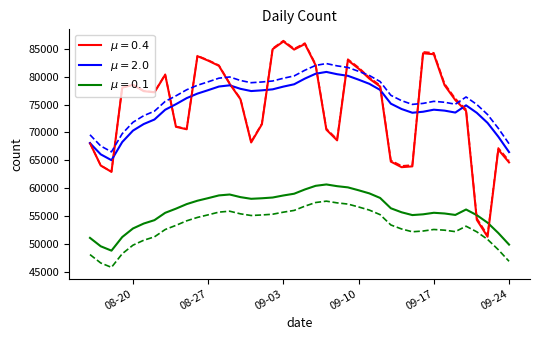

Rank the categories by value from highest to lowest.

2019-09-03, 2019-09-05, 2019-09-02, 2019-09-04, 2019-09-16, 2019-09-17, 2019-08-26, 2019-09-09, 2019-08-27, 2019-09-06, 2019-08-28, 2019-09-10, 2019-08-23, 2019-09-11, 2019-08-29, 2019-08-20, 2019-09-18, 2019-09-12, 2019-08-19, 2019-08-21, 2019-08-22, 2019-08-30, 2019-09-19, 2019-09-20, 2019-09-01, 2019-08-24, 2019-08-25, 2019-09-07, 2019-09-08, 2019-08-31, 2019-08-16, 2019-09-23, 2019-09-13, 2019-09-24, 2019-08-17, 2019-09-15, 2019-09-14, 2019-08-18, 2019-09-21, 2019-09-22